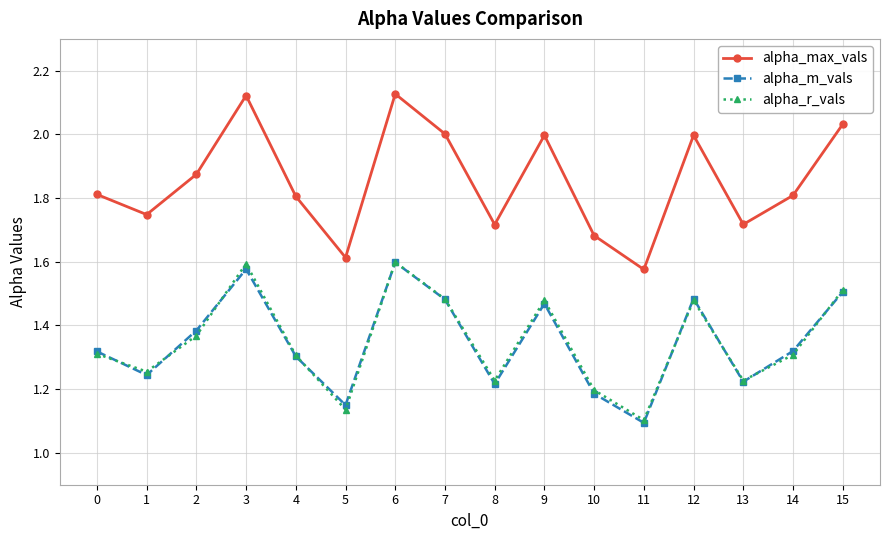

At how many categories does at least one series exceed 1?

16